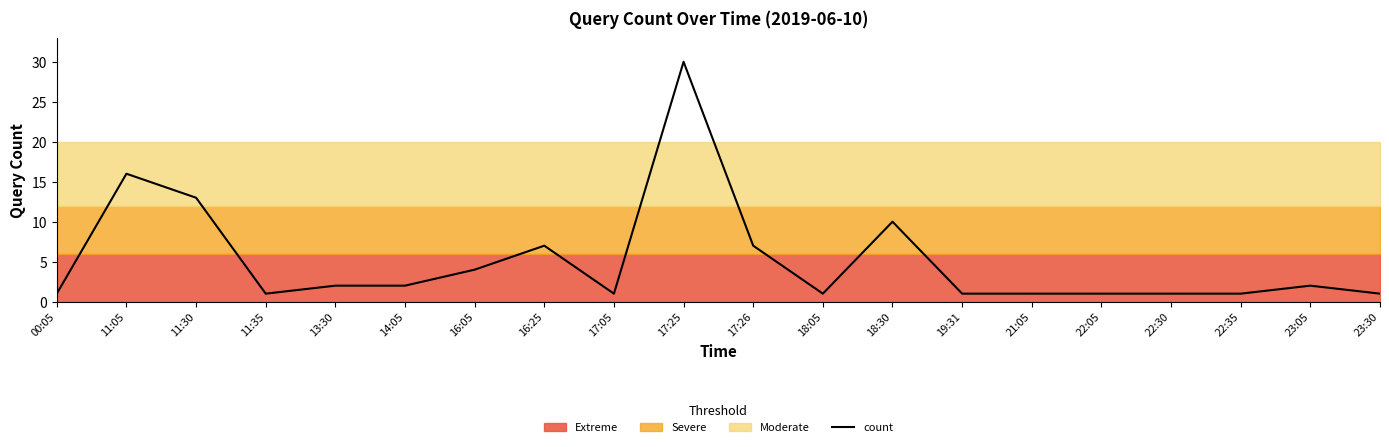

List the labels in order of value, smallest first.

00:05, 11:35, 17:05, 18:05, 19:31, 21:05, 22:05, 22:30, 22:35, 23:30, 13:30, 14:05, 23:05, 16:05, 16:25, 17:26, 18:30, 11:30, 11:05, 17:25